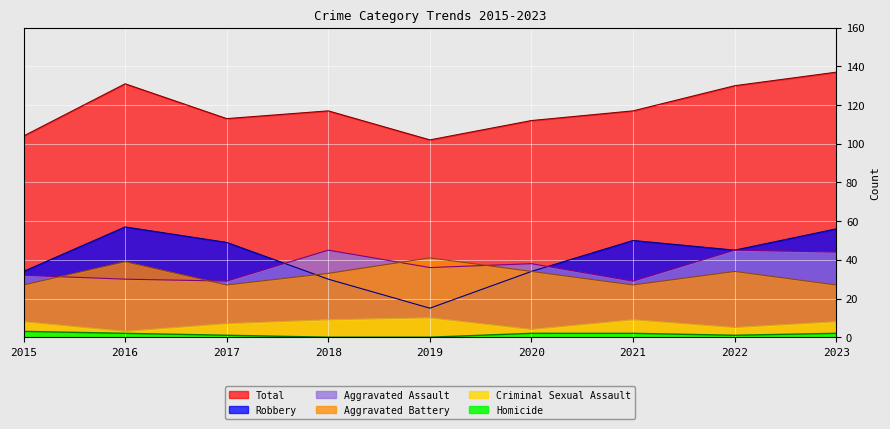

True or false: Aggravated Assault and Criminal Sexual Assault intersect in this chart.

False